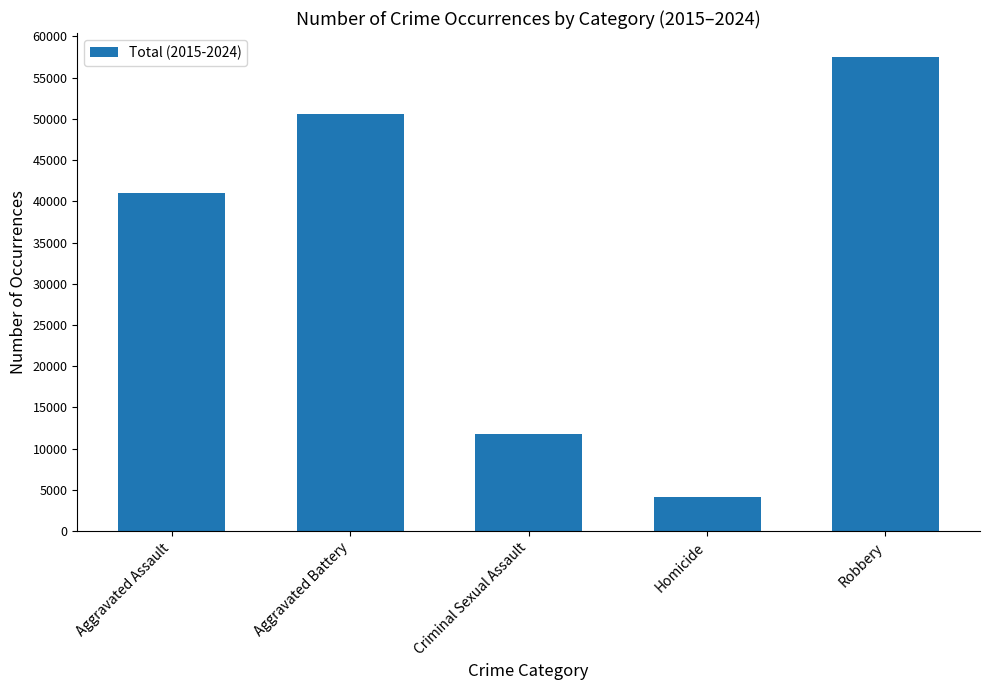

Which category has the highest value across all series?

Robbery